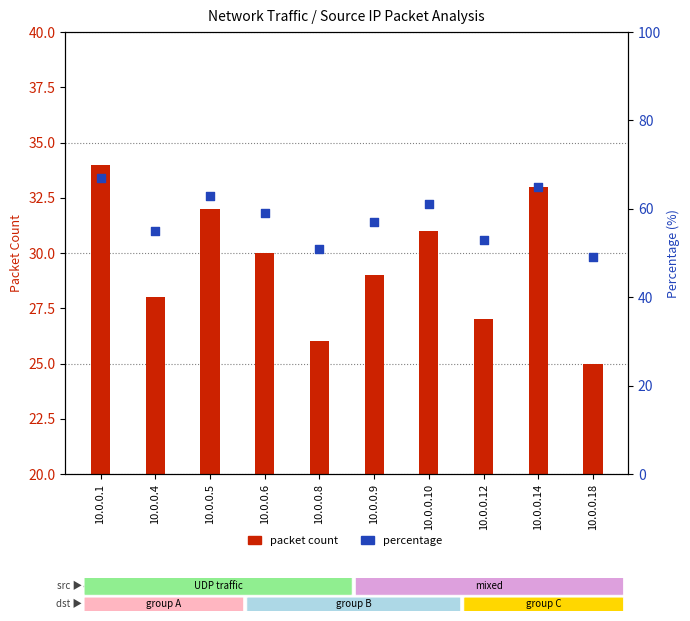

Which series has the largest Y range (max minus min)?

percentage